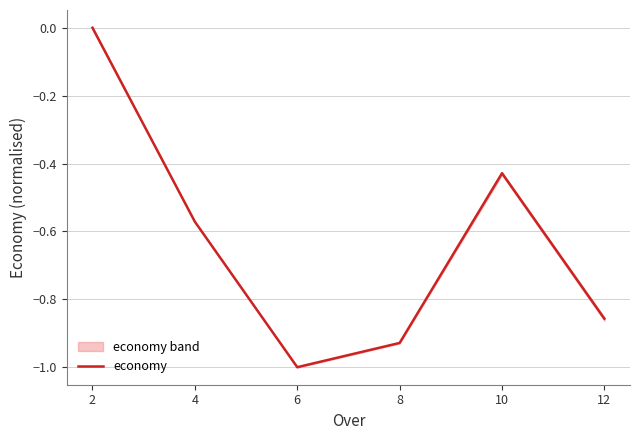

Where is the first local maximum?

10